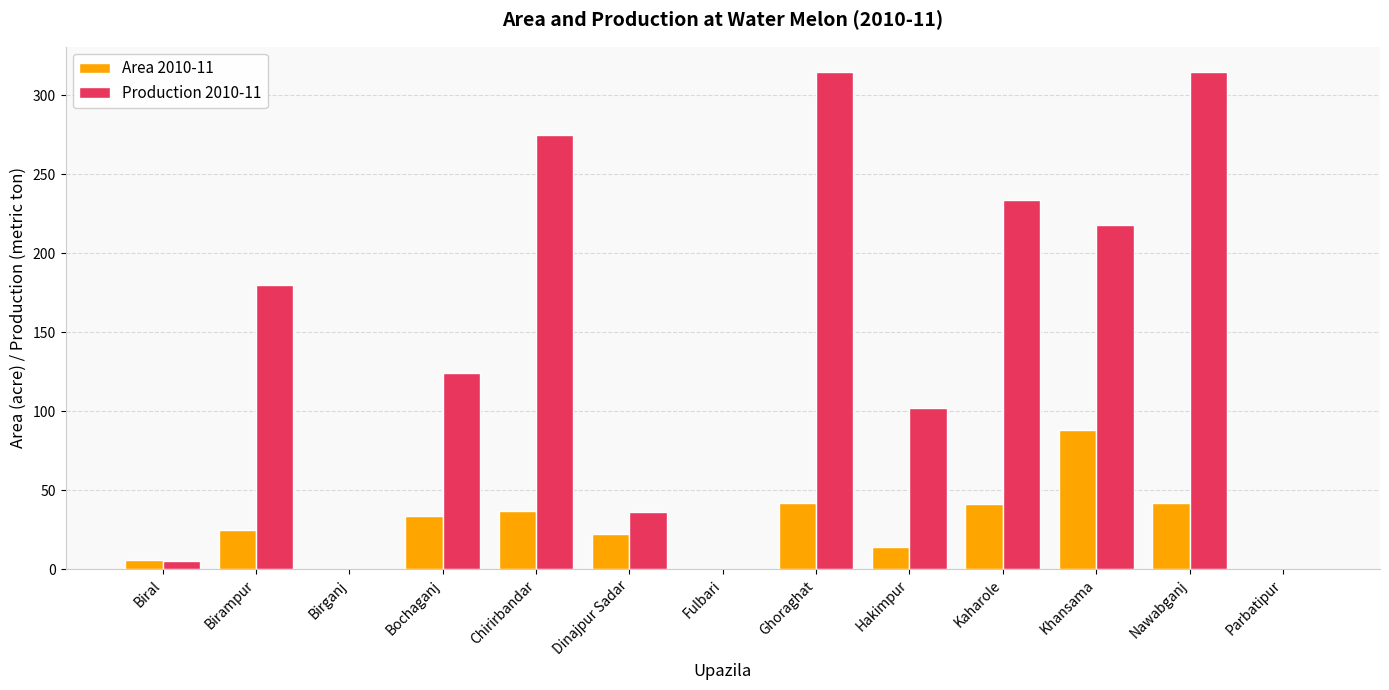

True or false: Area 2010-11 has a value of 68 at Nawabganj.

False